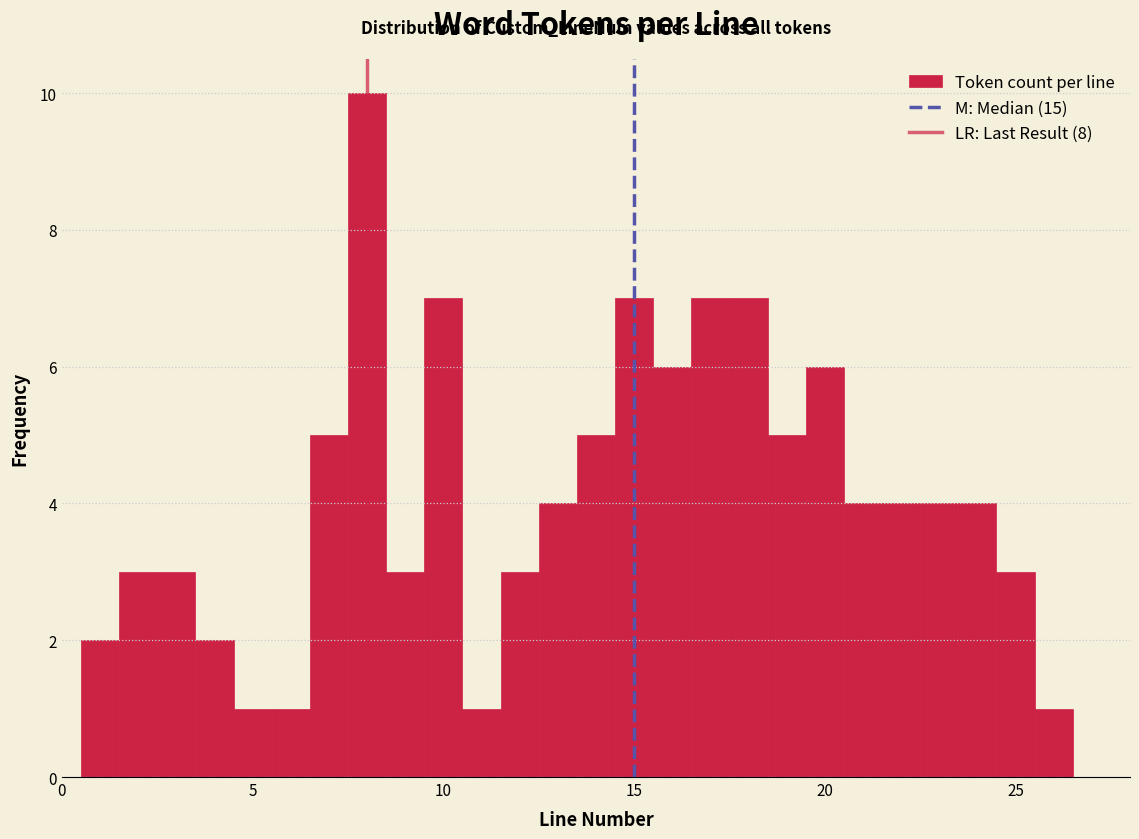

Around what value on the x-axis is the tallest bar? Give the approximate position of its centre, as read against the axis.

8.0